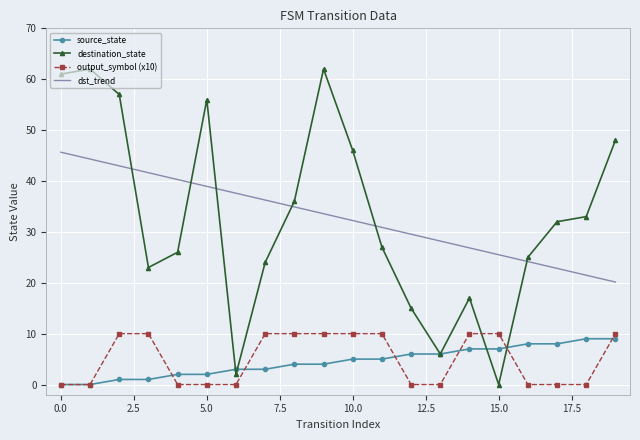

After their last crossing, which series has the higher values: output_symbol (x10) or destination_state?

destination_state